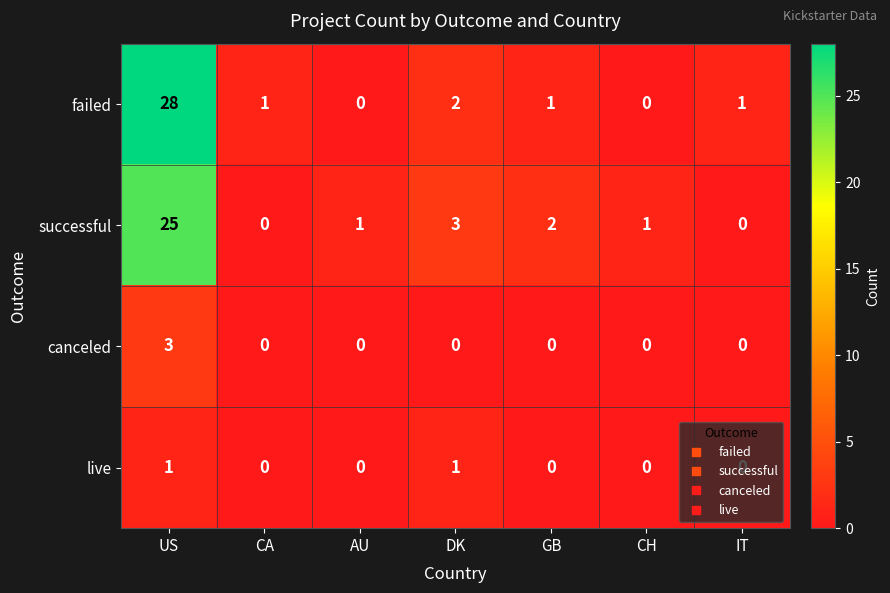

The canceled series shows -2 at CH. True or false?

False